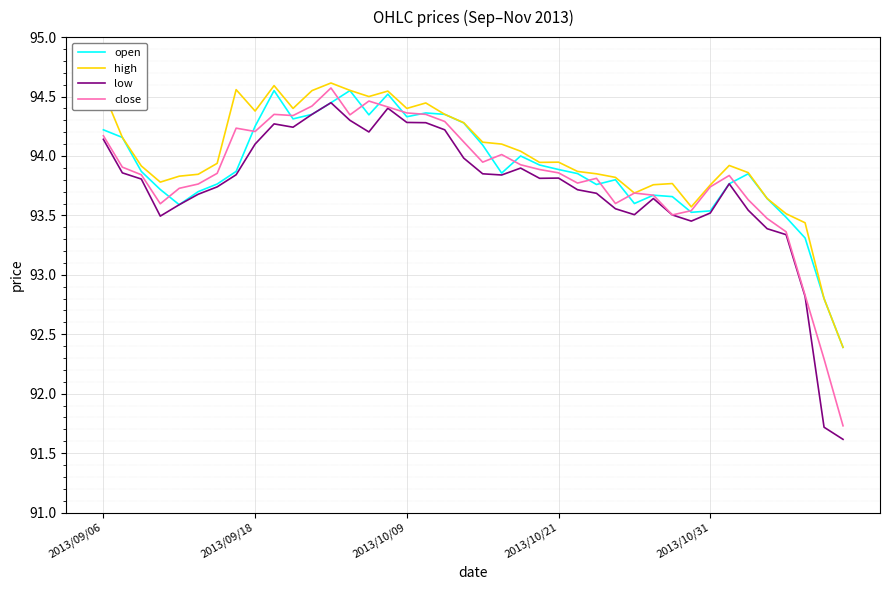

How many series are shown in this chart?

4